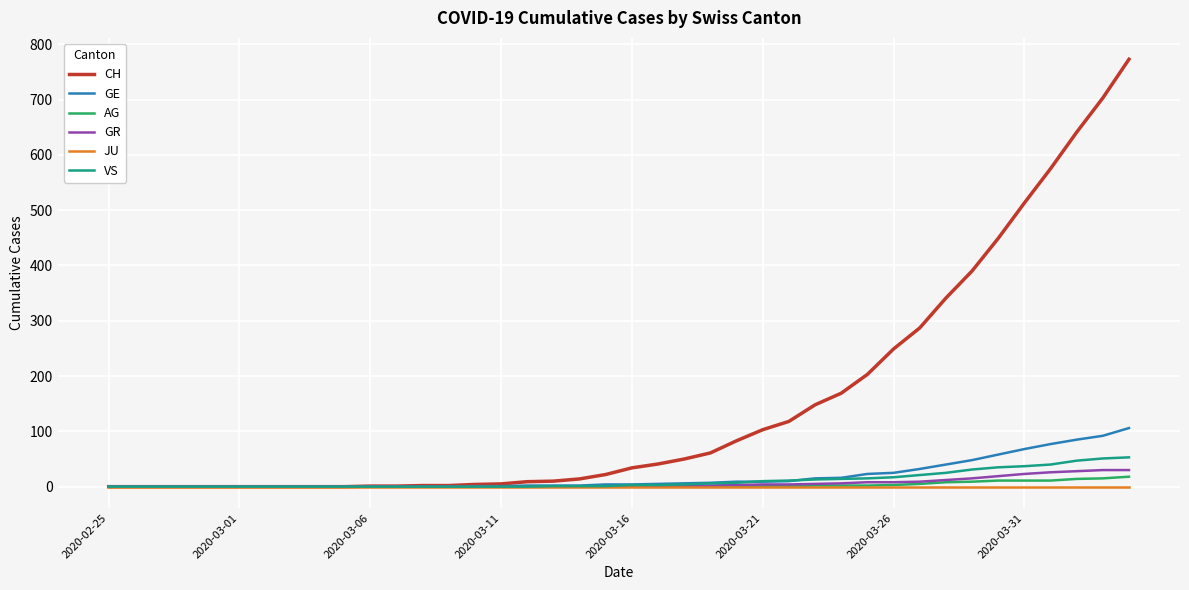

Which series has the widest spread of values?

CH